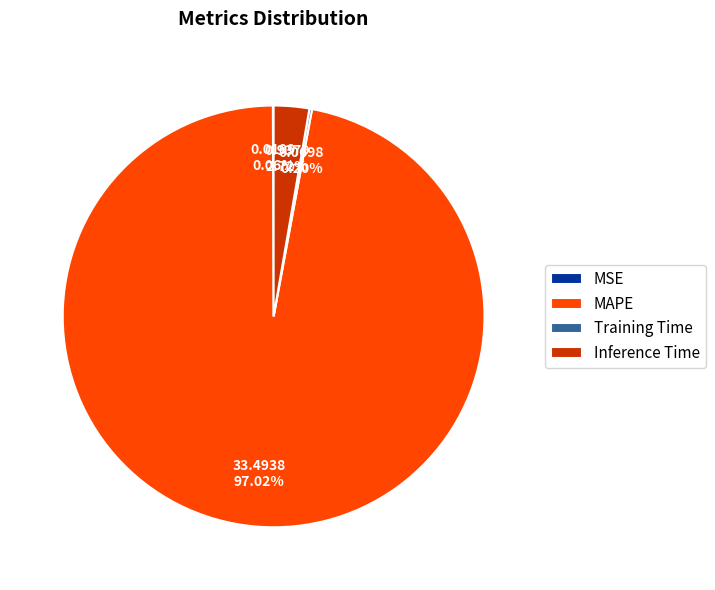

Does MAPE represent more than half of the total?

Yes